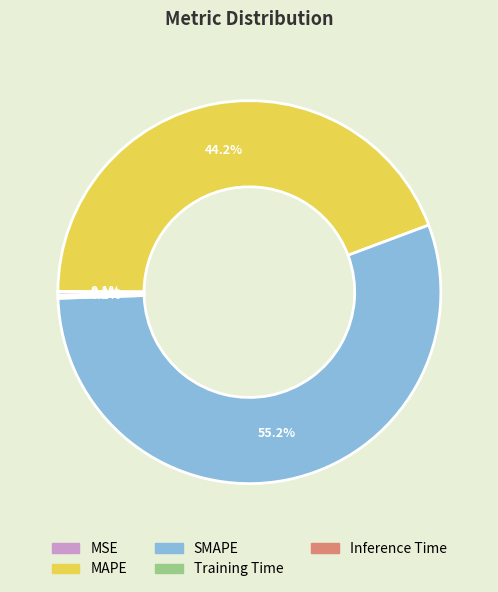

Combined, what portion of the pie is MAPE and SMAPE?

99.4%